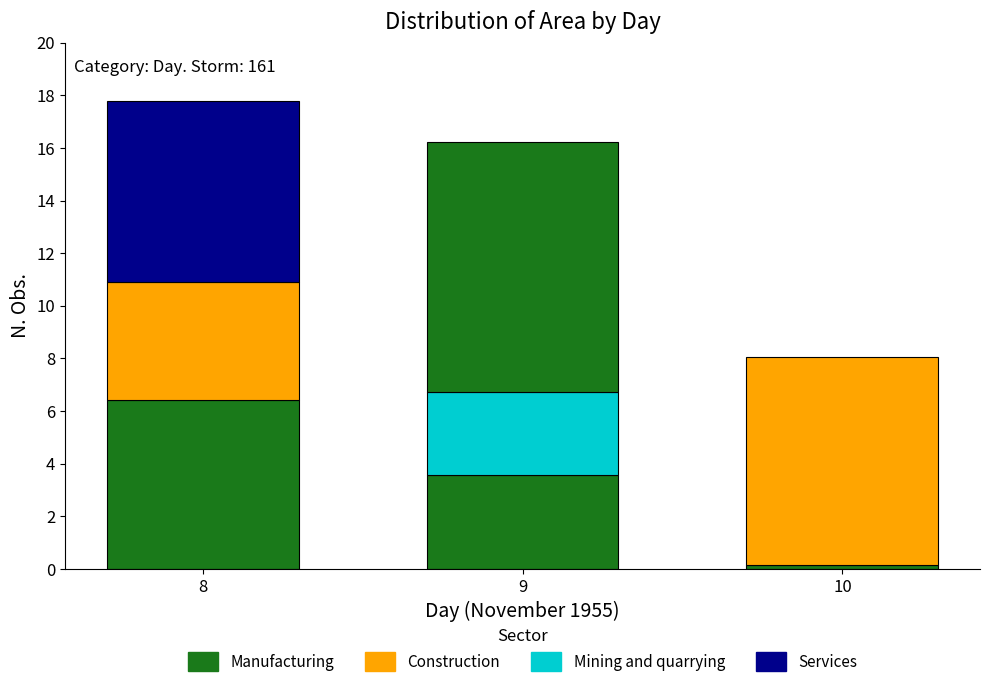

Does the chart contain stacked bars?

Yes